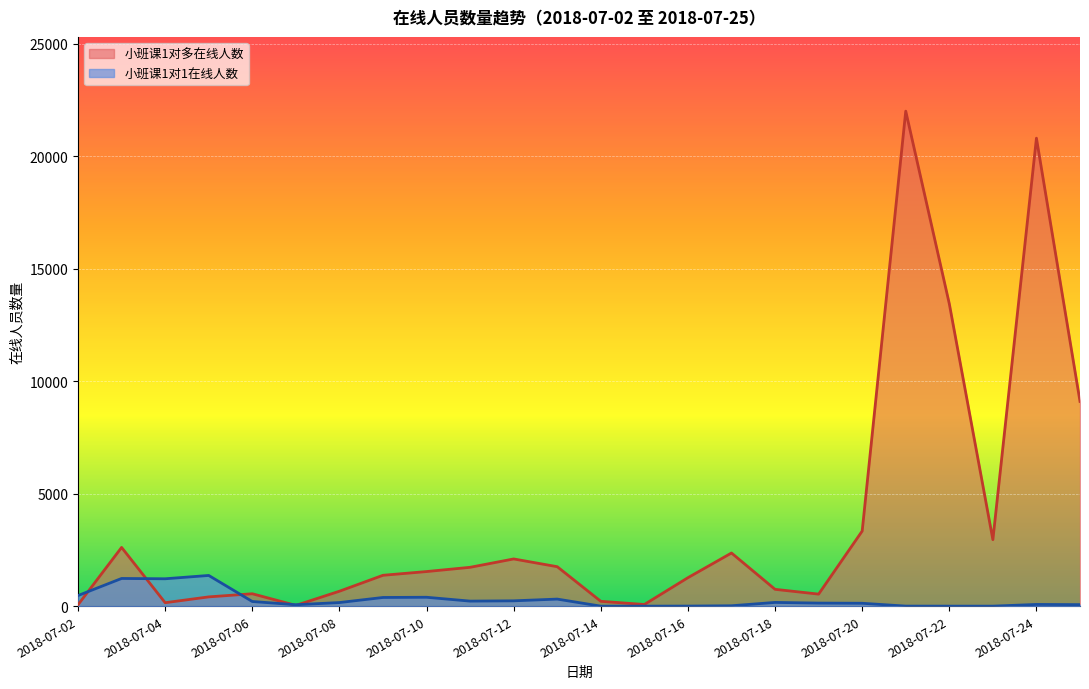

What is the total value across all series at 2018-07-11?

1951